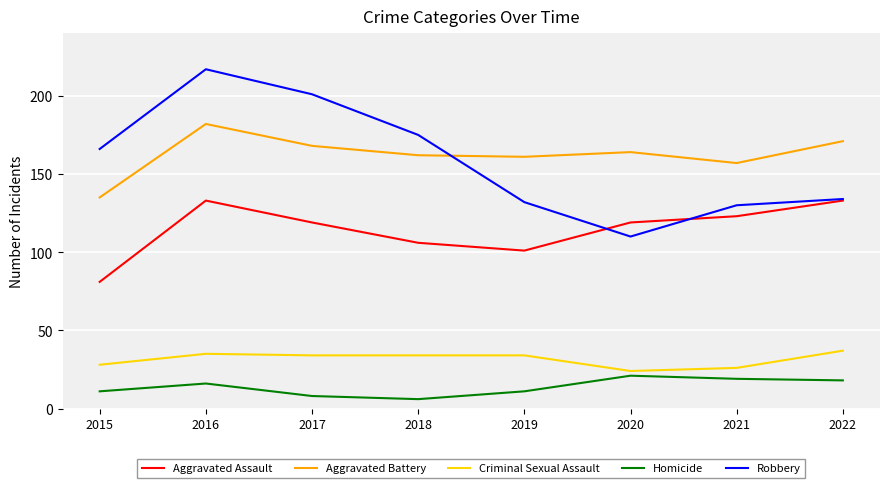

Where is Criminal Sexual Assault nearest to the value 30?

2015